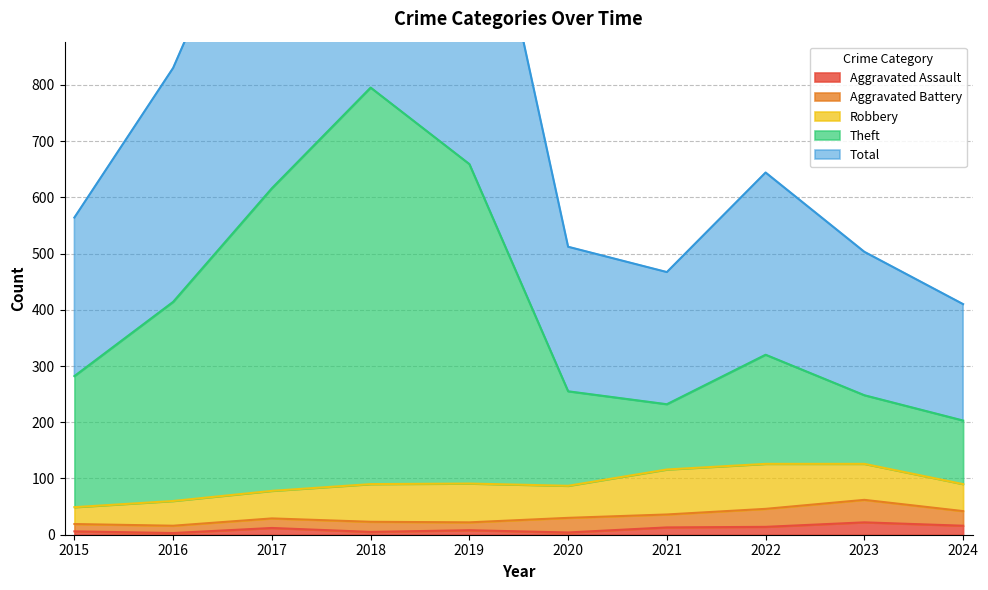

True or false: Aggravated Assault and Theft cross at least once.

False